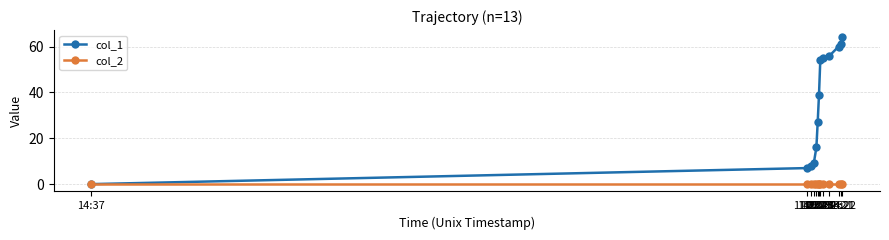

How many lines are shown in the chart?

2